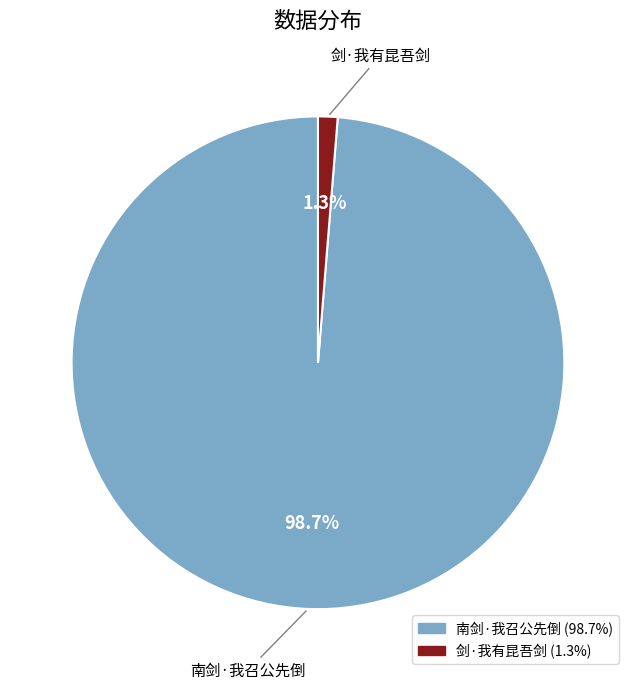

Count the number of slices in the pie.

2